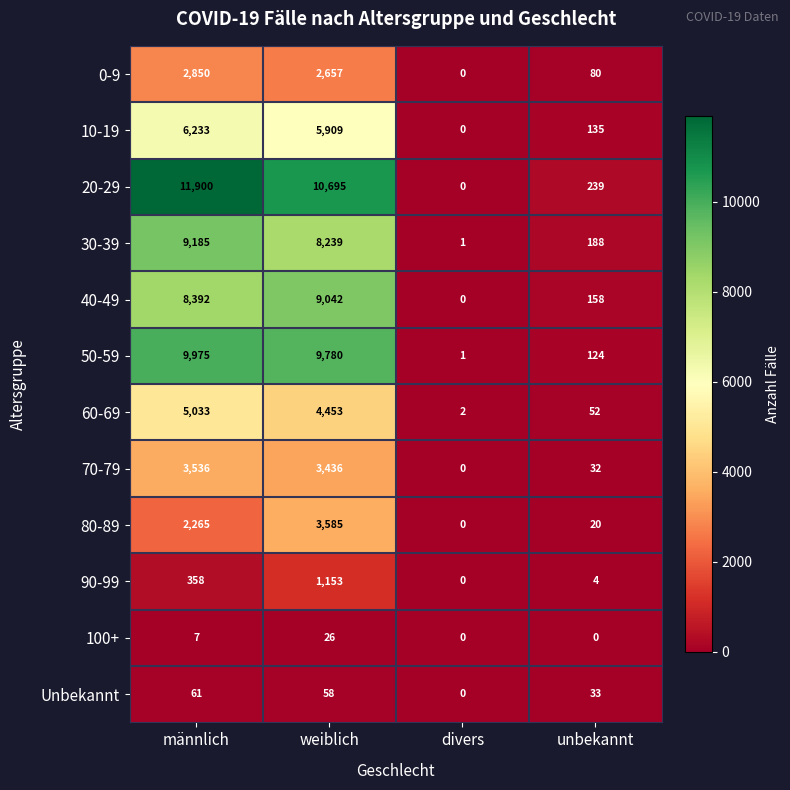

Is it true that 80-89 equals 1168 at weiblich?

False